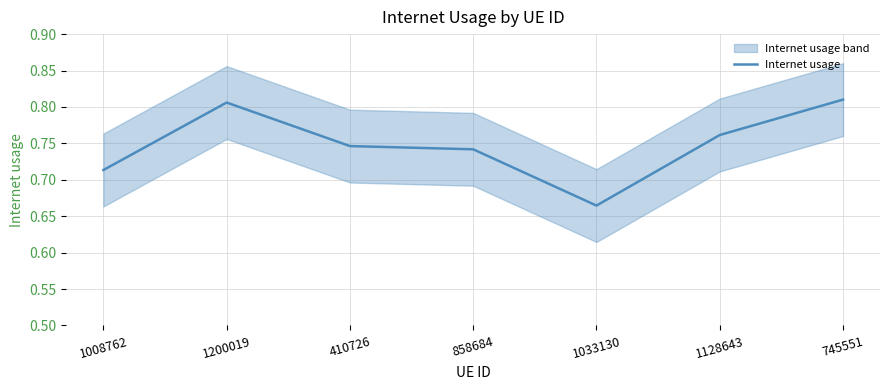

Is this an area chart (filled region under the line)?

No